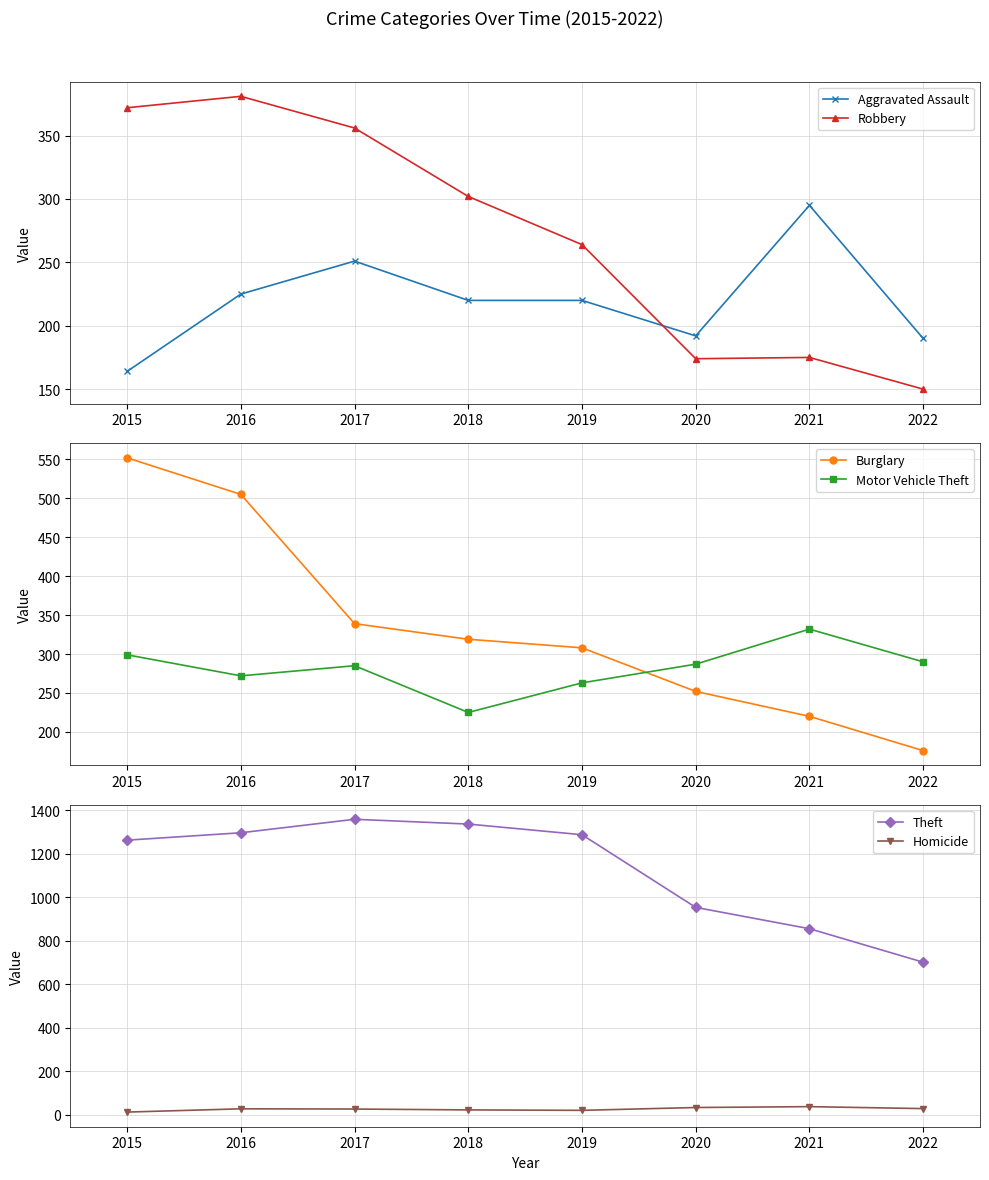

Rank the series at 2022 from highest to lowest value.

Theft, Motor Vehicle Theft, Aggravated Assault, Burglary, Robbery, Homicide